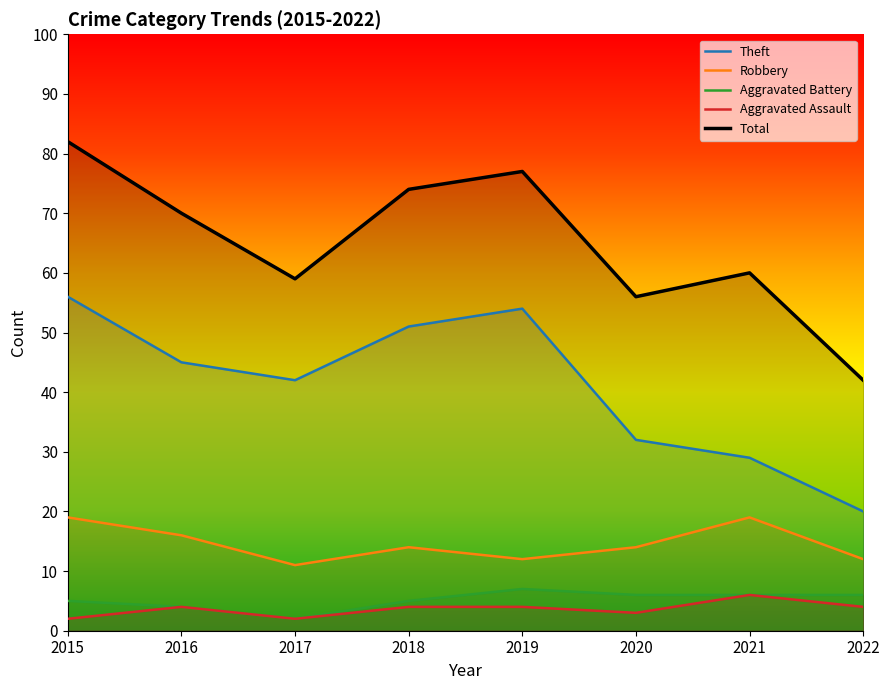

How many lines are shown in the chart?

5